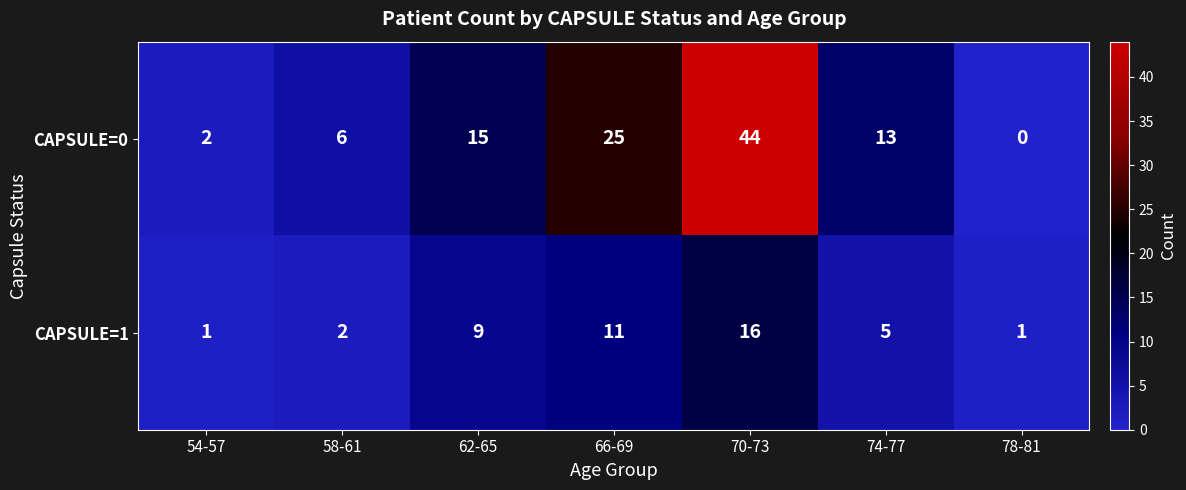

The value of CAPSULE=0 at 74-77 is 8. True or false?

False